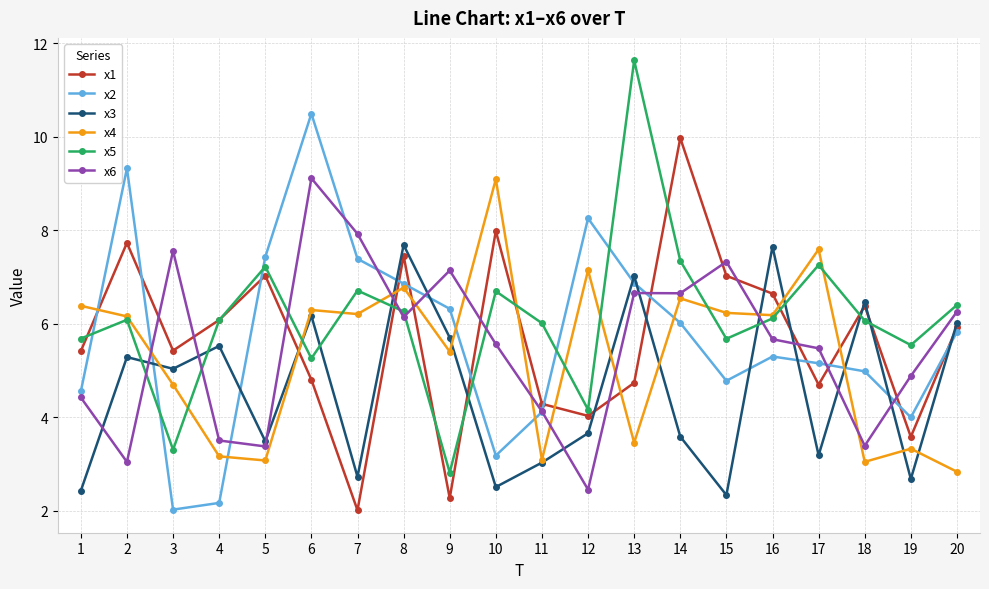

At 10, list the series in order from largest to smallest.

x4, x1, x5, x6, x2, x3